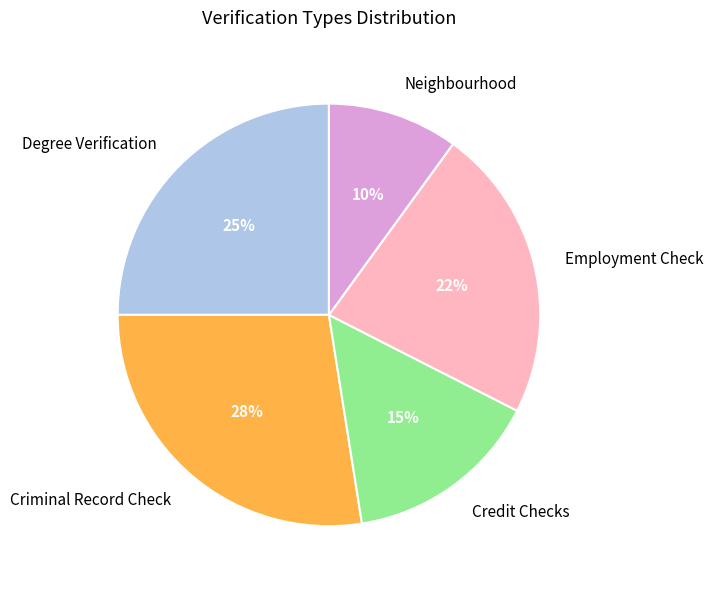

To the nearest percent, what is the combined percentage of Degree Verification and Credit Checks?

40%